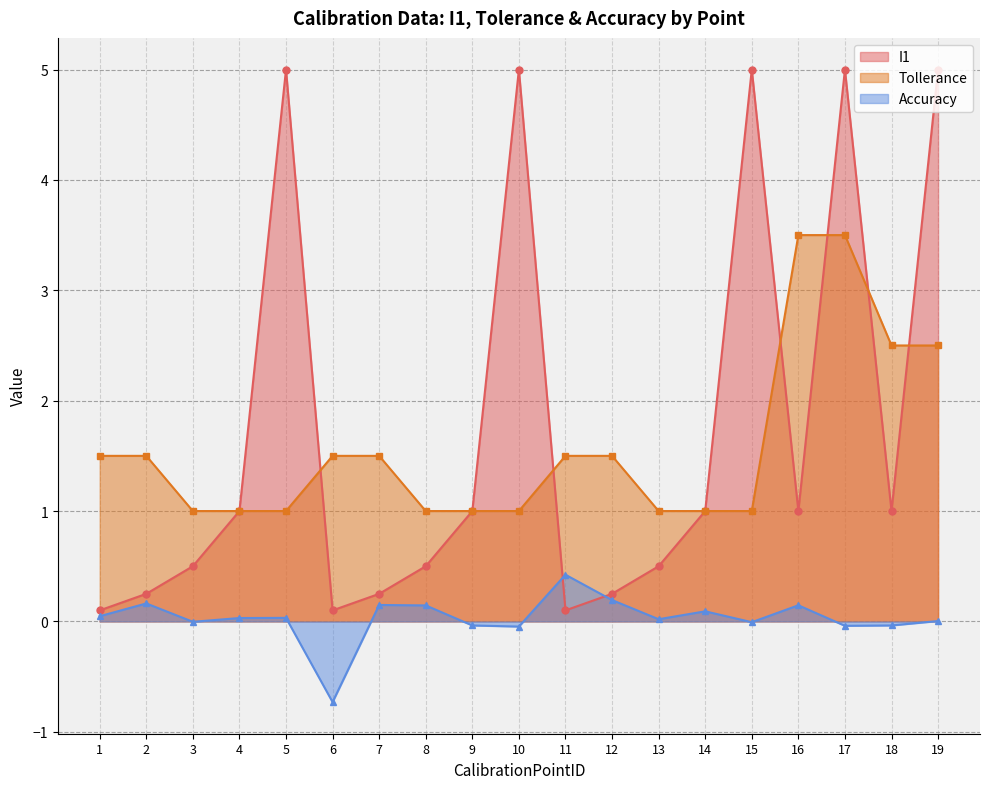

After their last crossing, which series has the higher values: Accuracy or I1?

I1